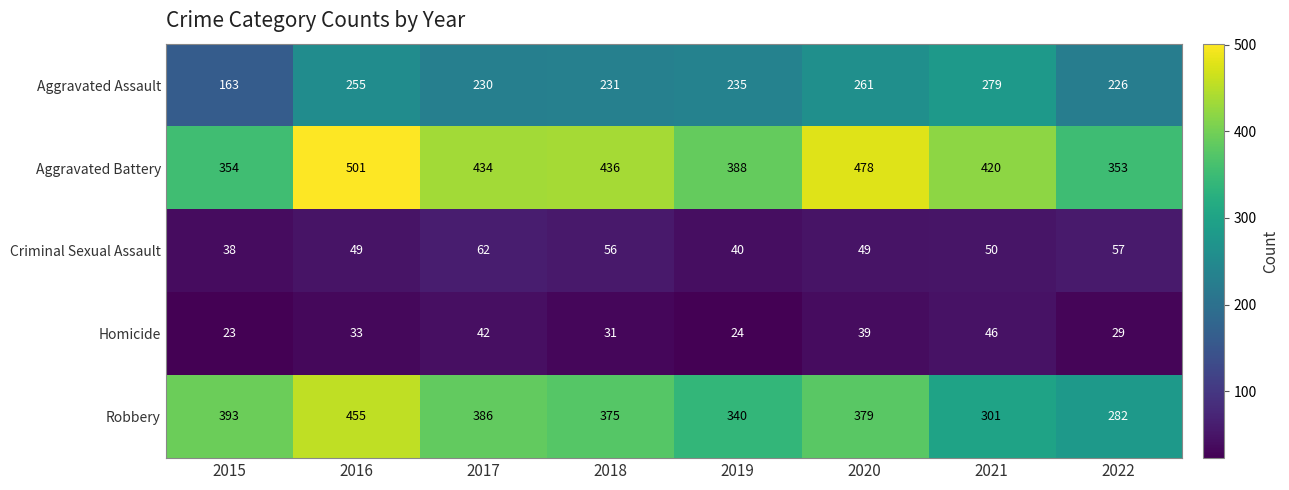

The Aggravated Assault series shows 235 at 2019. True or false?

True